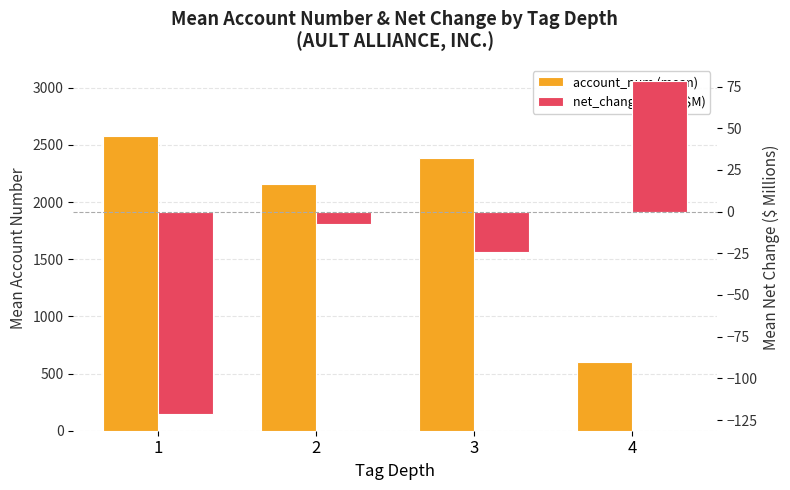

Between 1 and 3, which series saw the biggest shift?

account_num (mean)